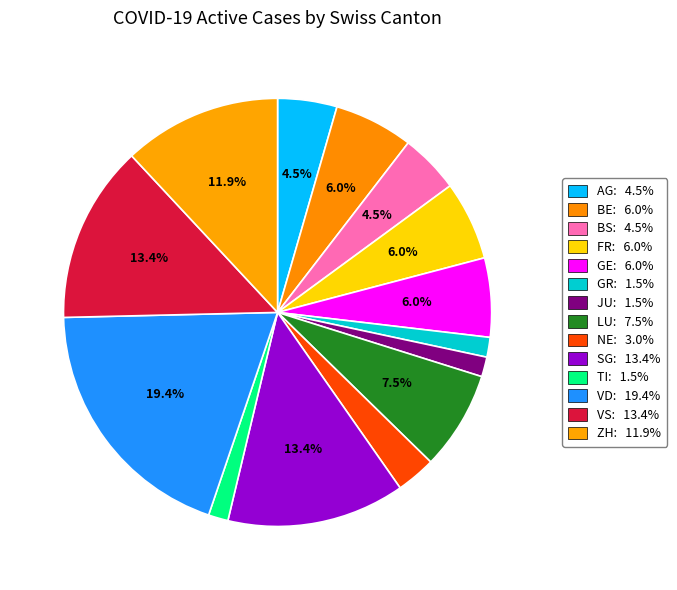

Count the number of slices in the pie.

14